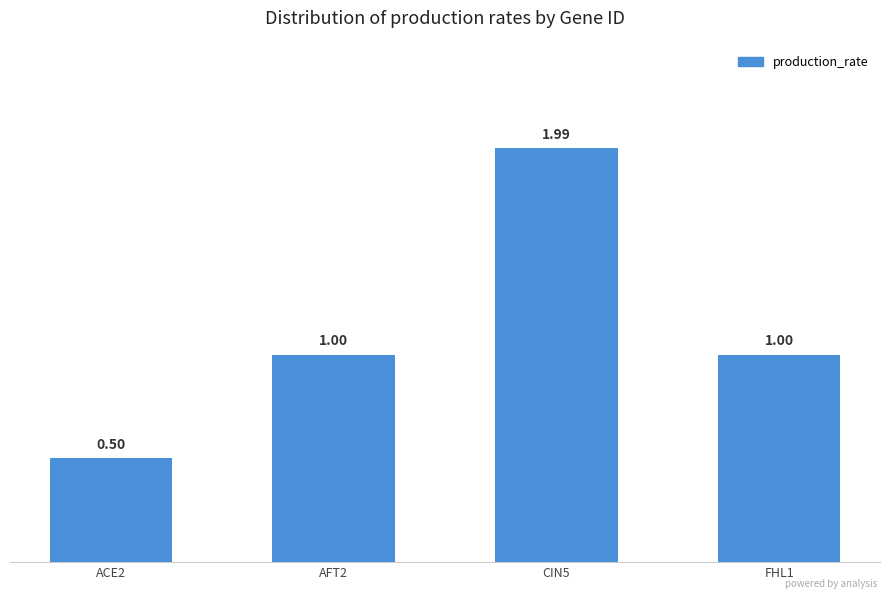

What is the label of the 4th bar from the left?

FHL1